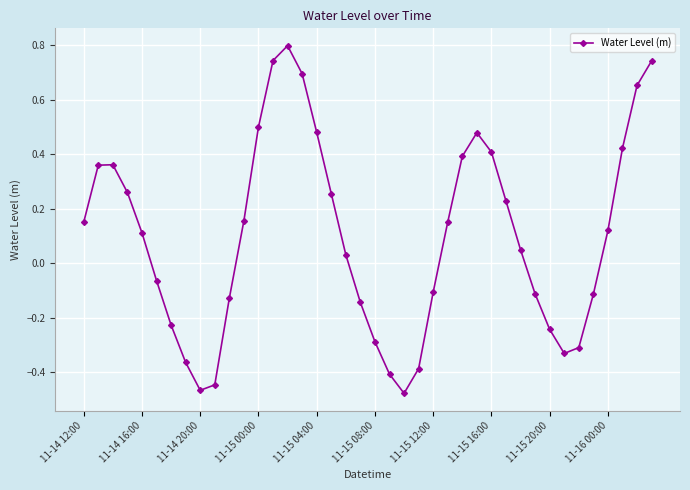

What is the difference between the second highest and second lowest values?

1.2